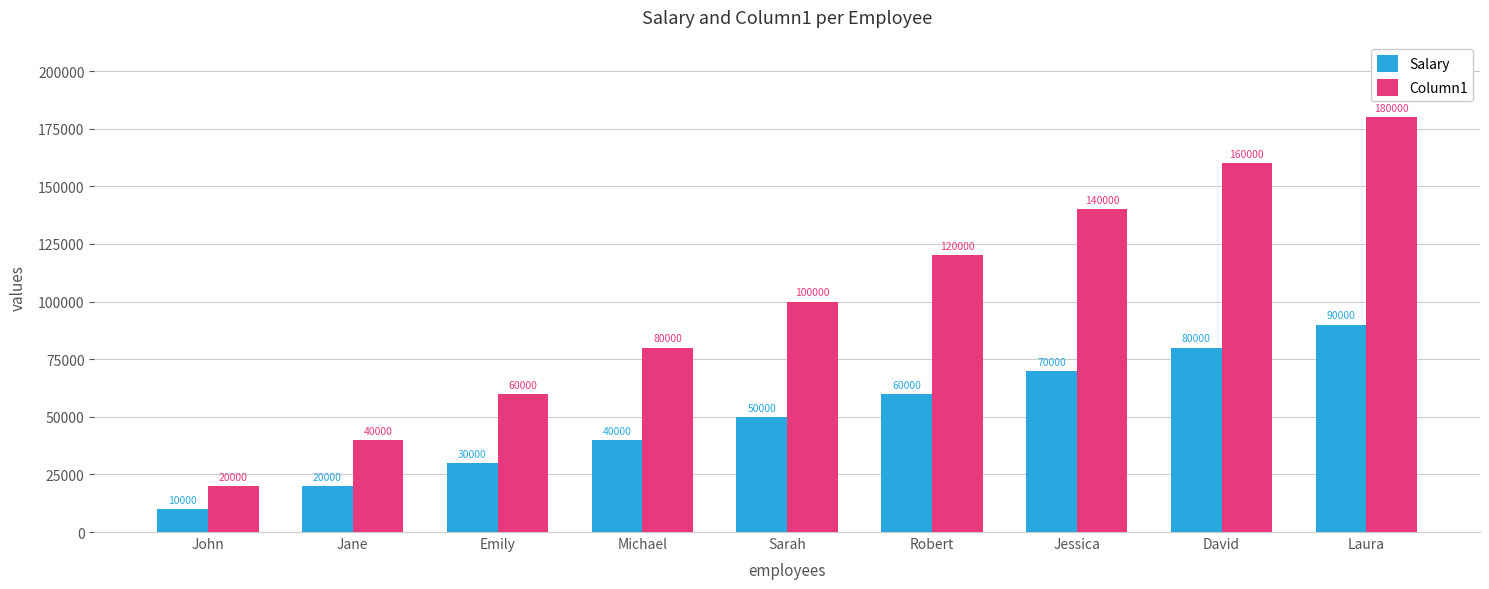

At how many categories does at least one series exceed 82988?

5